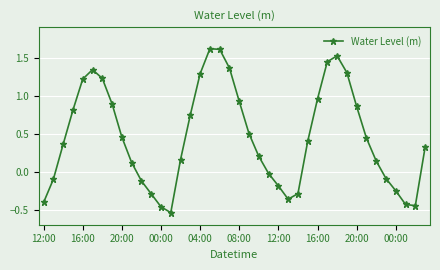

What is the difference between the maximum and minimum values?

2.2